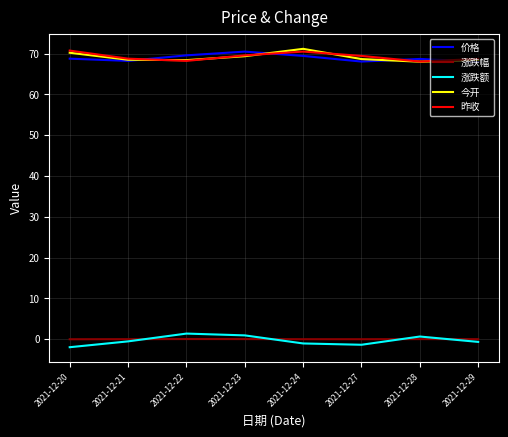

What is the total value across all series at 2021-12-28?

205.4